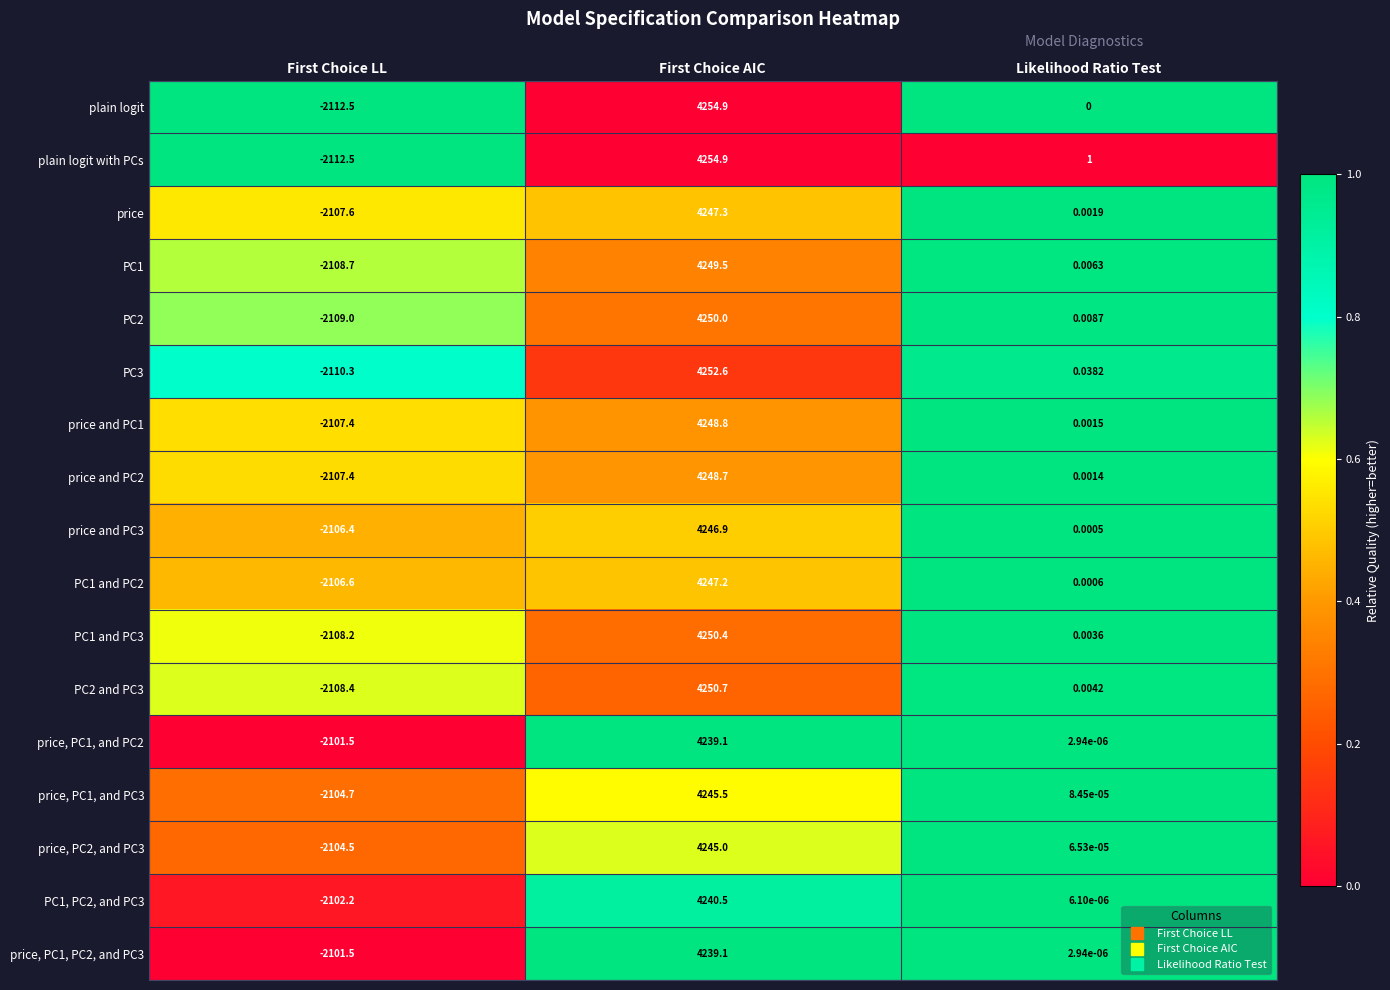

At which category is the sum across all series the highest?

First Choice AIC